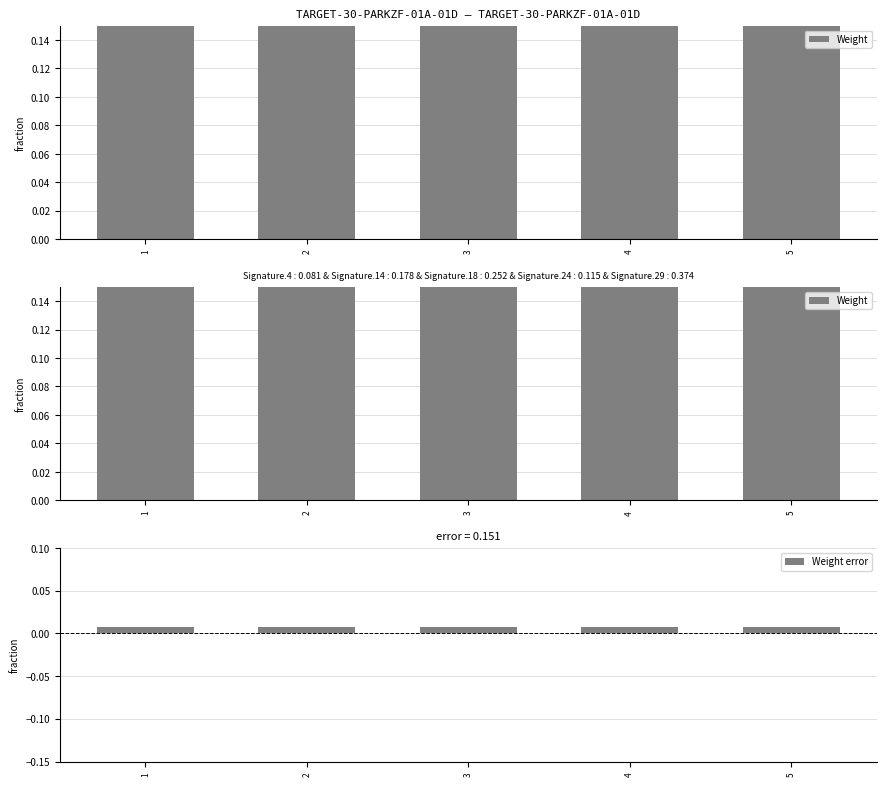

What is the greatest value displayed?

0.8